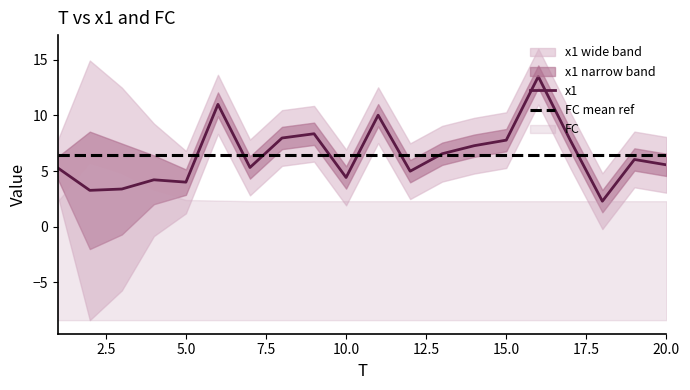

What is the difference between the maximum and second lowest values?

10.2